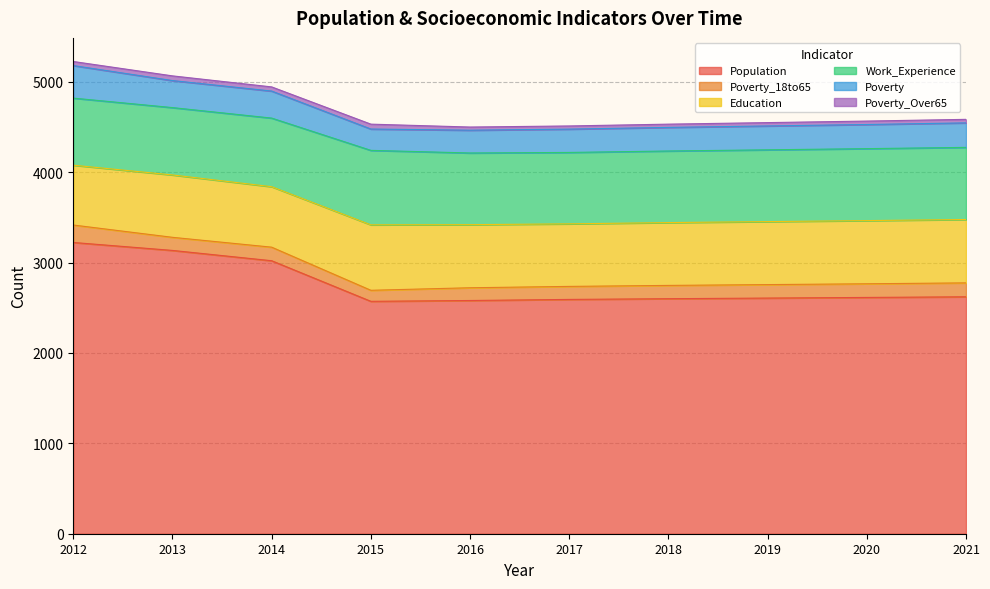

True or false: Education and Poverty_18to65 cross at least once.

False